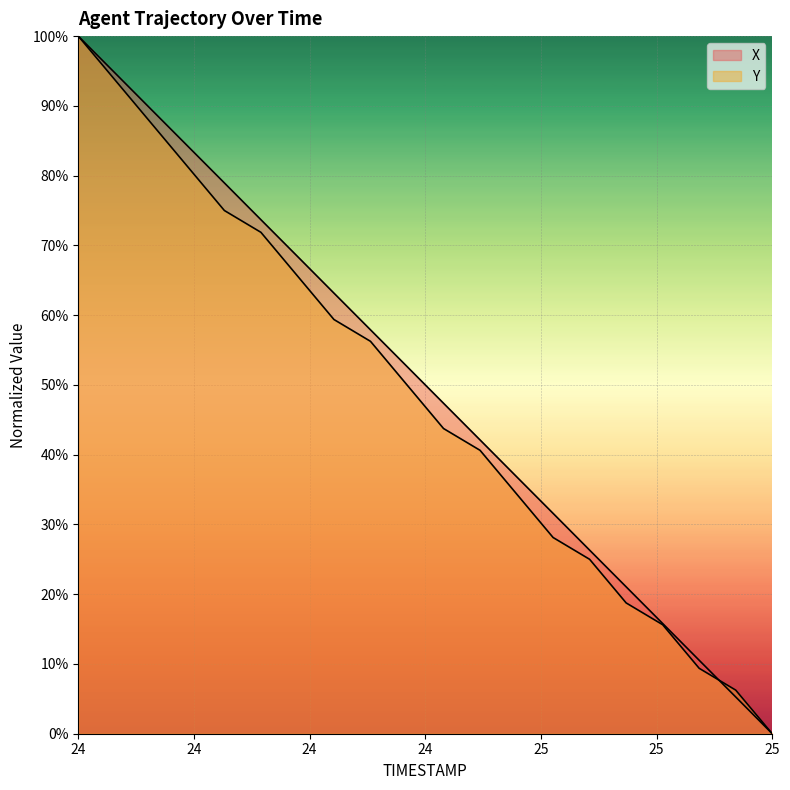

After their last crossing, which series has the higher values: Y or X?

Y